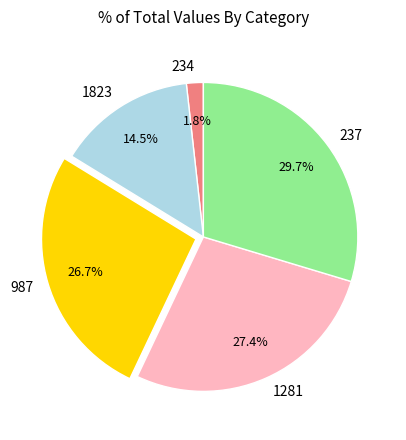

To the nearest percent, what is the average slice percentage?

20%